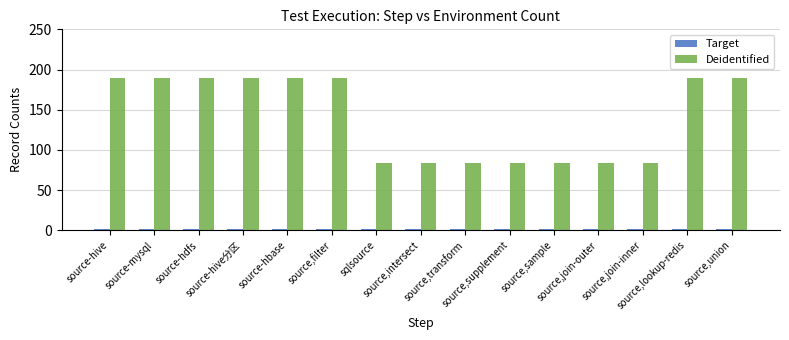

What is the highest value of the Deidentified series?

189